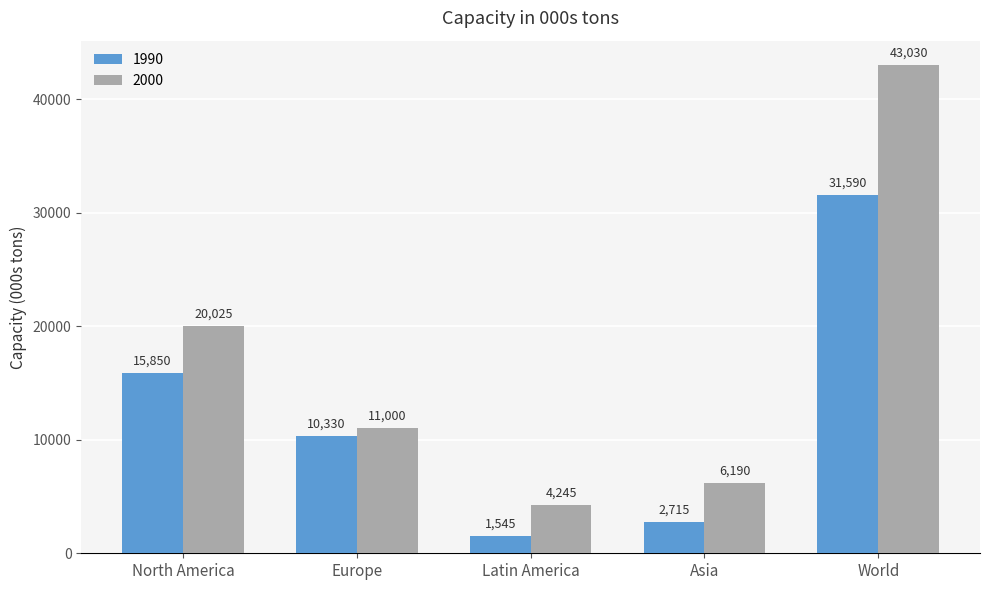

What are all the series names shown in the legend?

1990, 2000